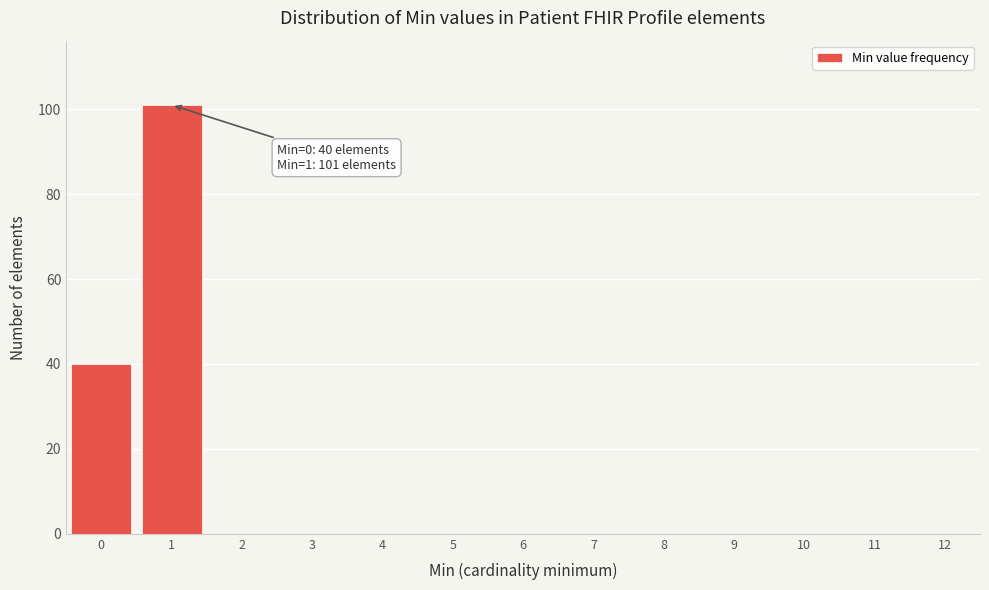

Reading left to right, extract all data points from this chart.

0=40	1=101	2=0	3=0	4=0	5=0	6=0	7=0	8=0	9=0	10=0	11=0	12=0